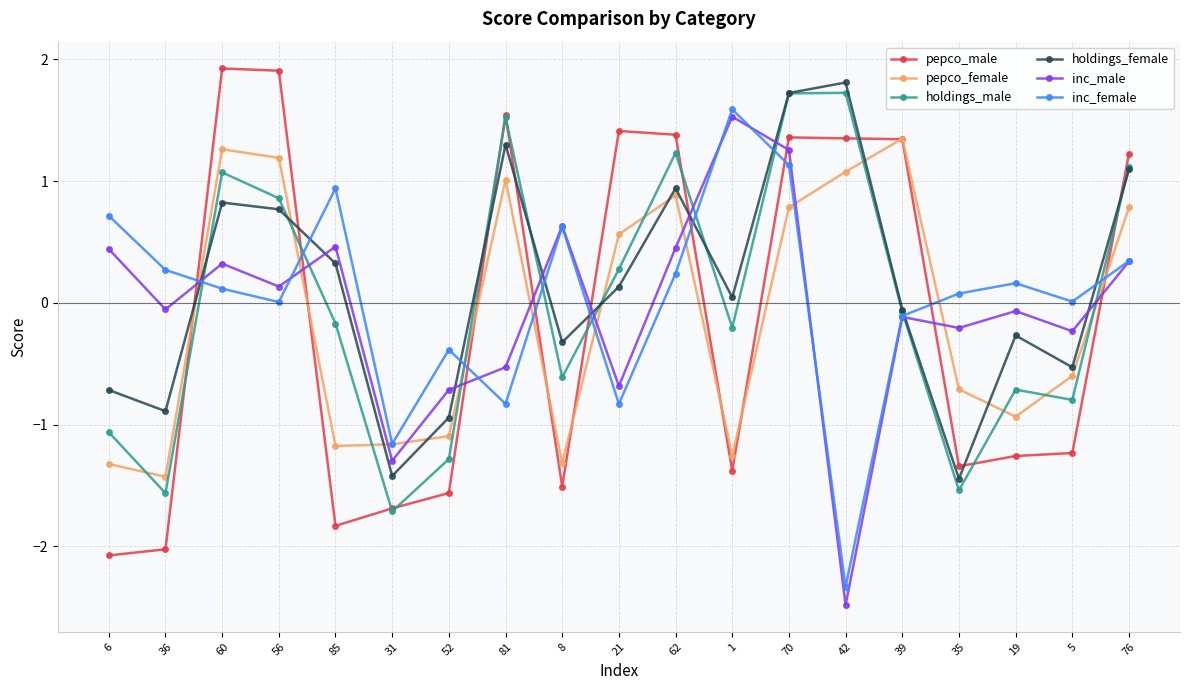

How many values in pepco_male are below zero?

10